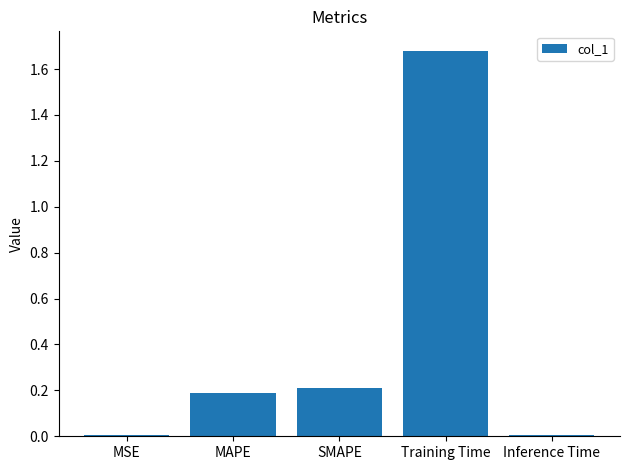

What is the sum of all values?

2.1